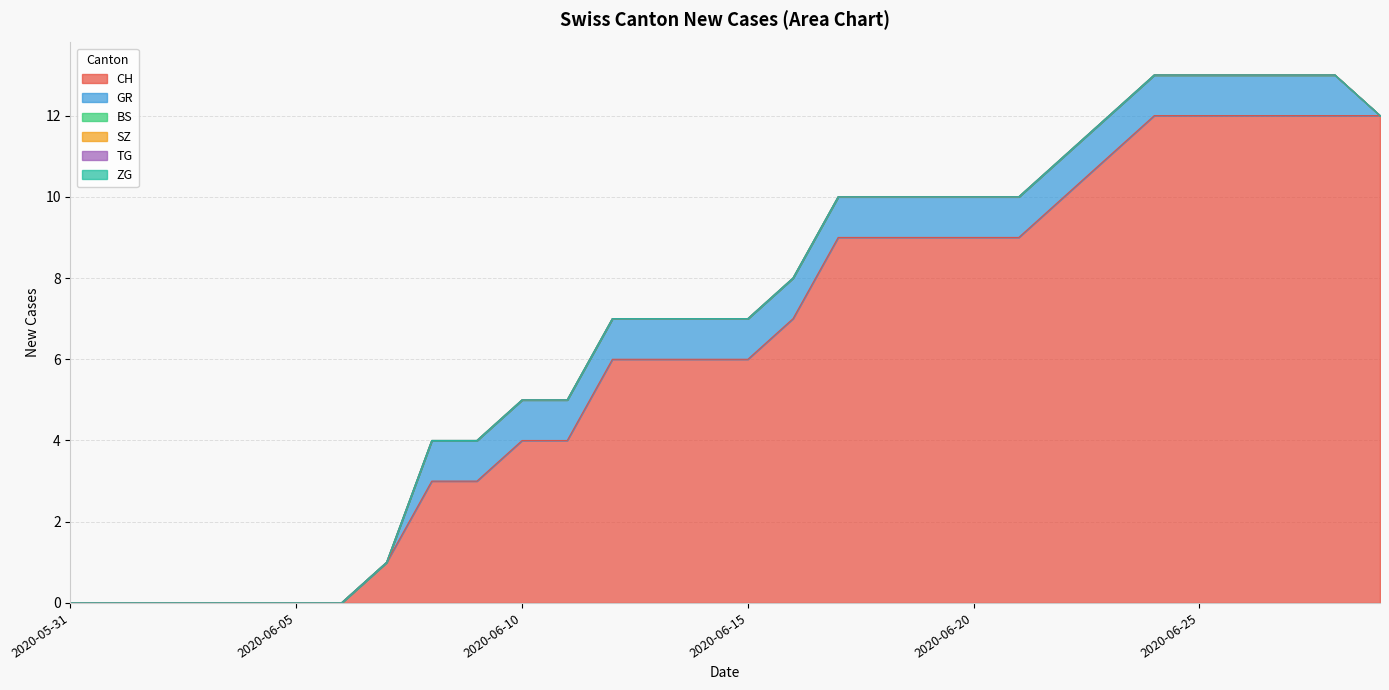

True or false: BS and ZG cross at least once.

False